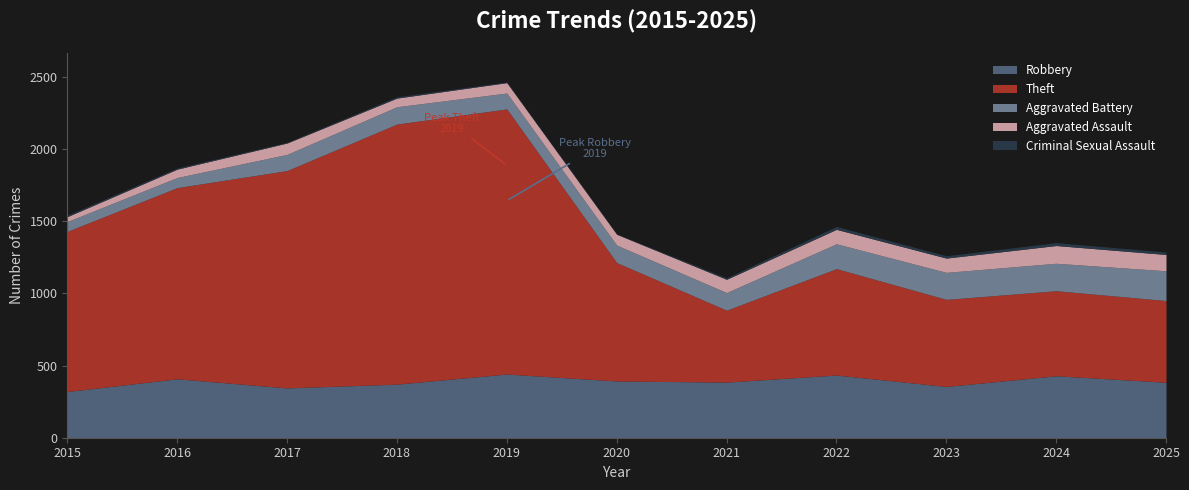

How many values in the Aggravated Battery series exceed 121?

5